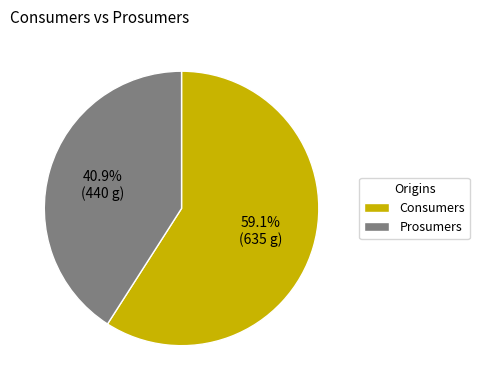

Is it true that Consumers is 49% of the pie?

False